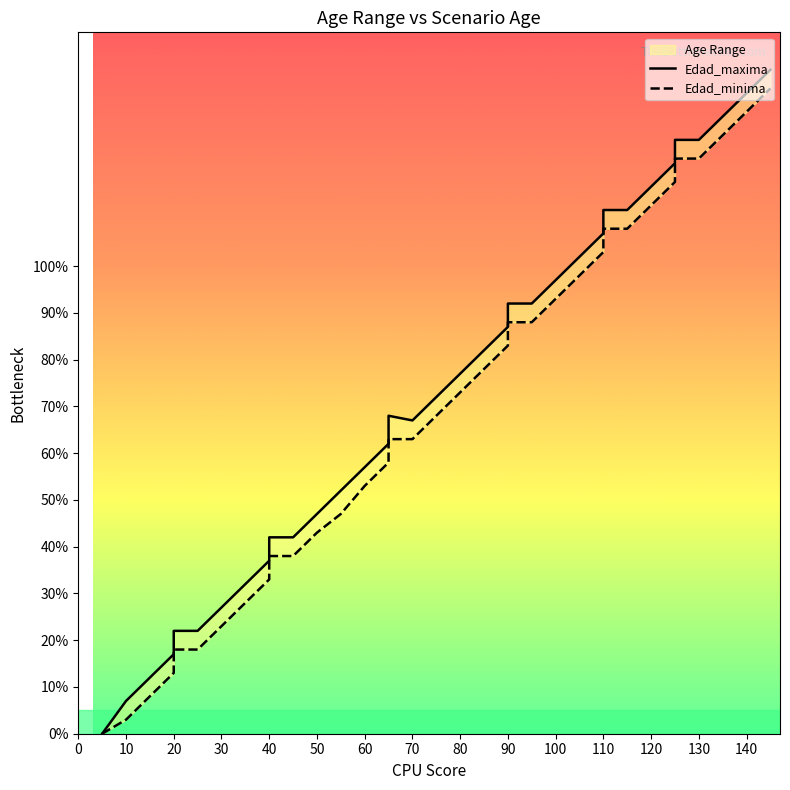

What is the label of the 9th point from the left?

80